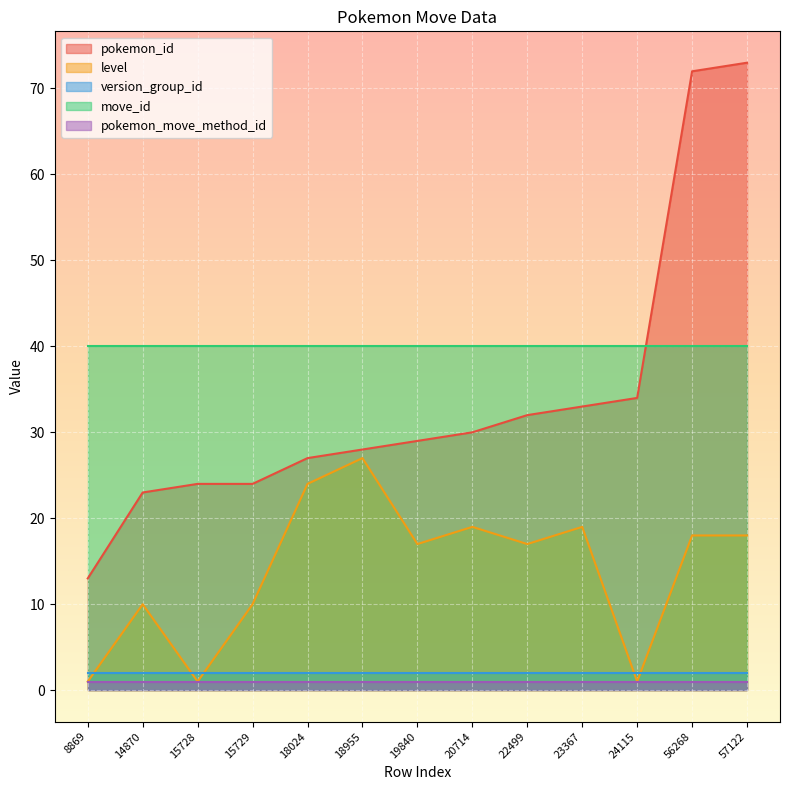

True or false: version_group_id and pokemon_move_method_id intersect in this chart.

False